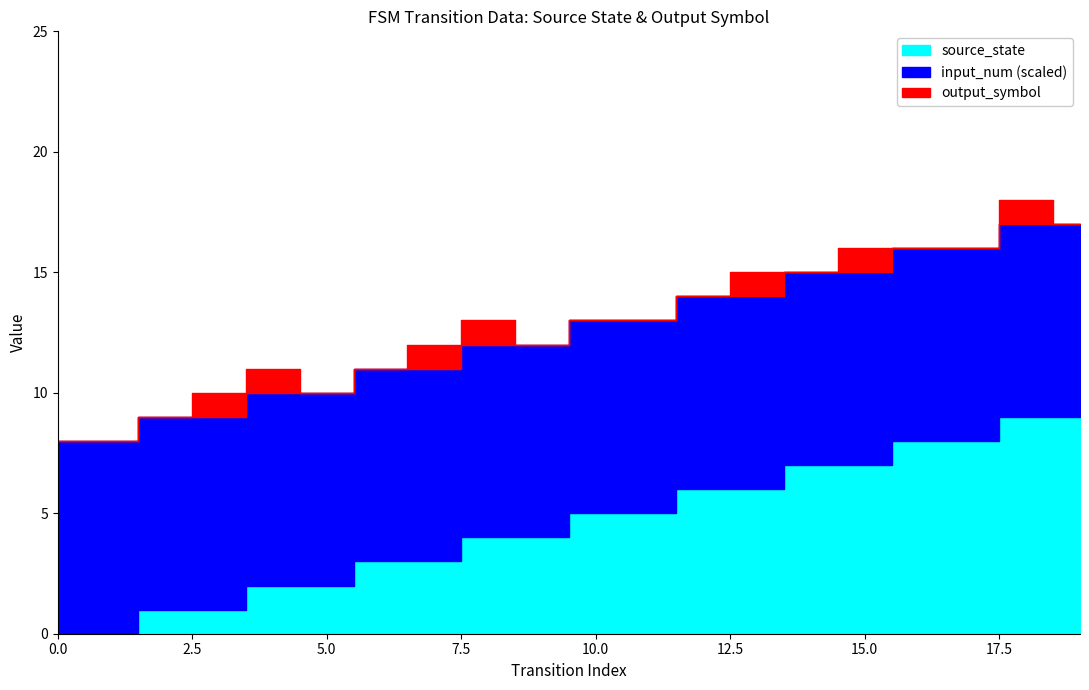

How many values in the source_state series are below 5?

10